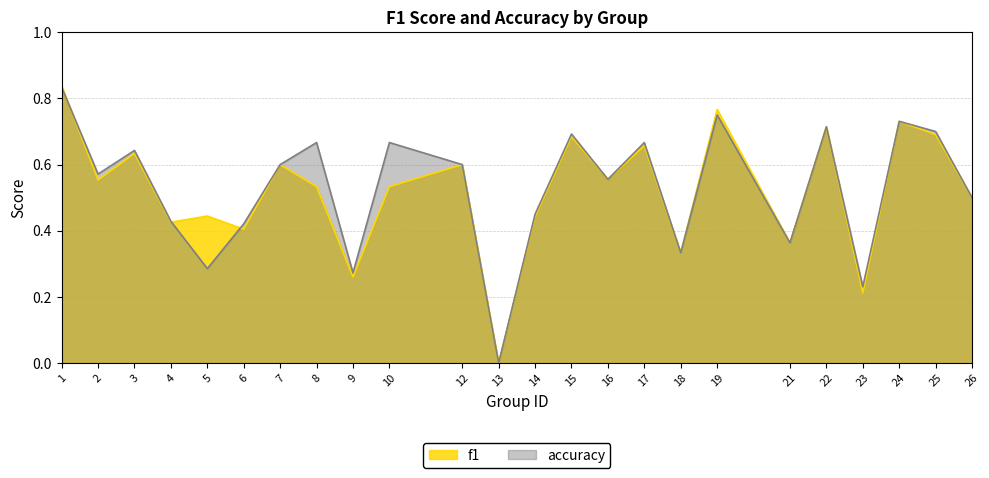

Which series has the widest spread of values?

f1